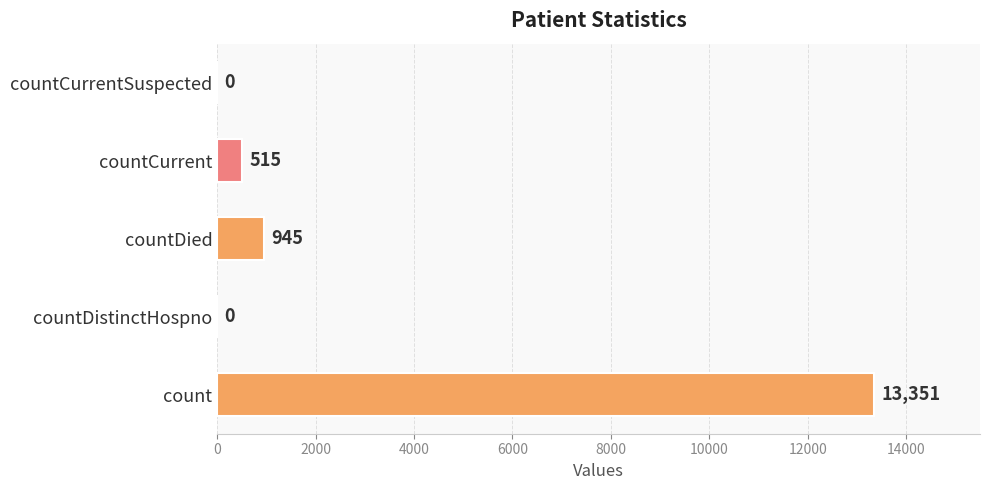

The chart shows a value of 22055 at count. True or false?

False